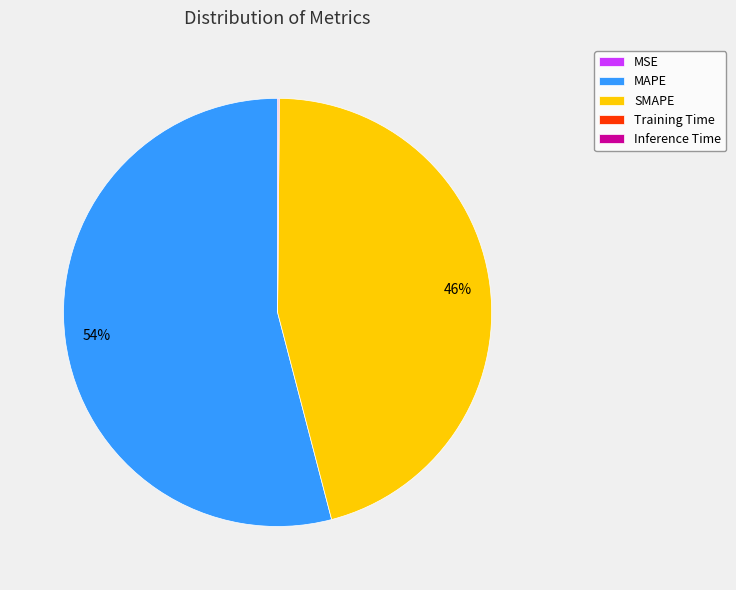

Which category has the biggest portion of the pie?

MAPE